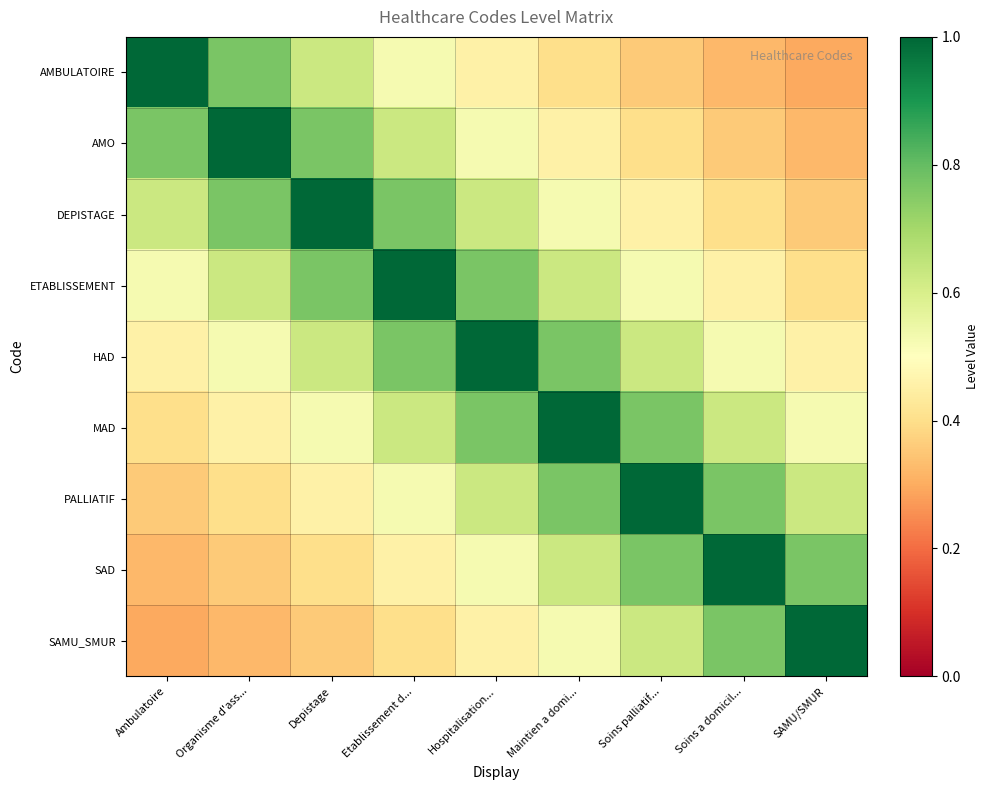

List the series in order of their peak value, lowest first.

AMBULATOIRE, AMO, DEPISTAGE, ETABLISSEMENT, HAD, MAD, PALLIATIF, SAD, SAMU_SMUR